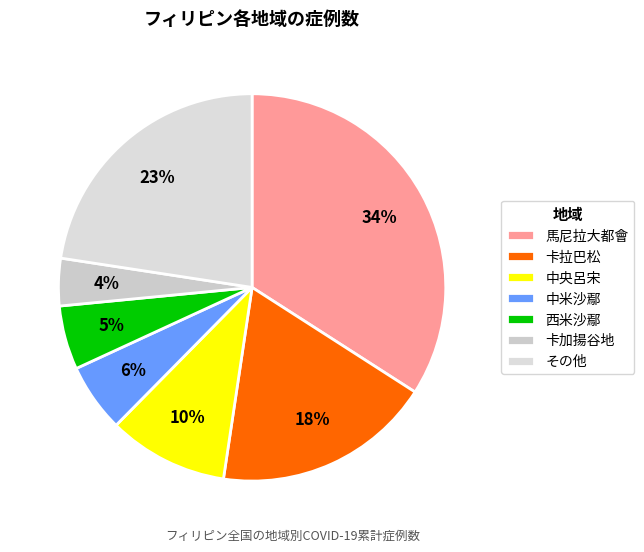

What percentage is the 西米沙鄢 slice, to the nearest percent?

5%